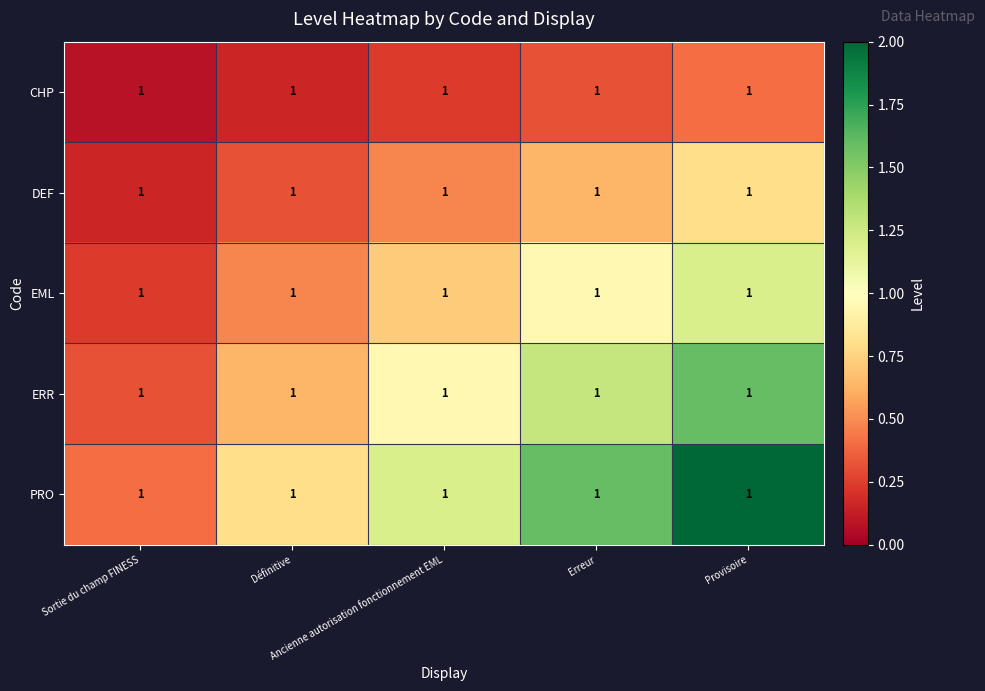

What is the difference between the highest and lowest values at Sortie du champ FINESS?

0.3